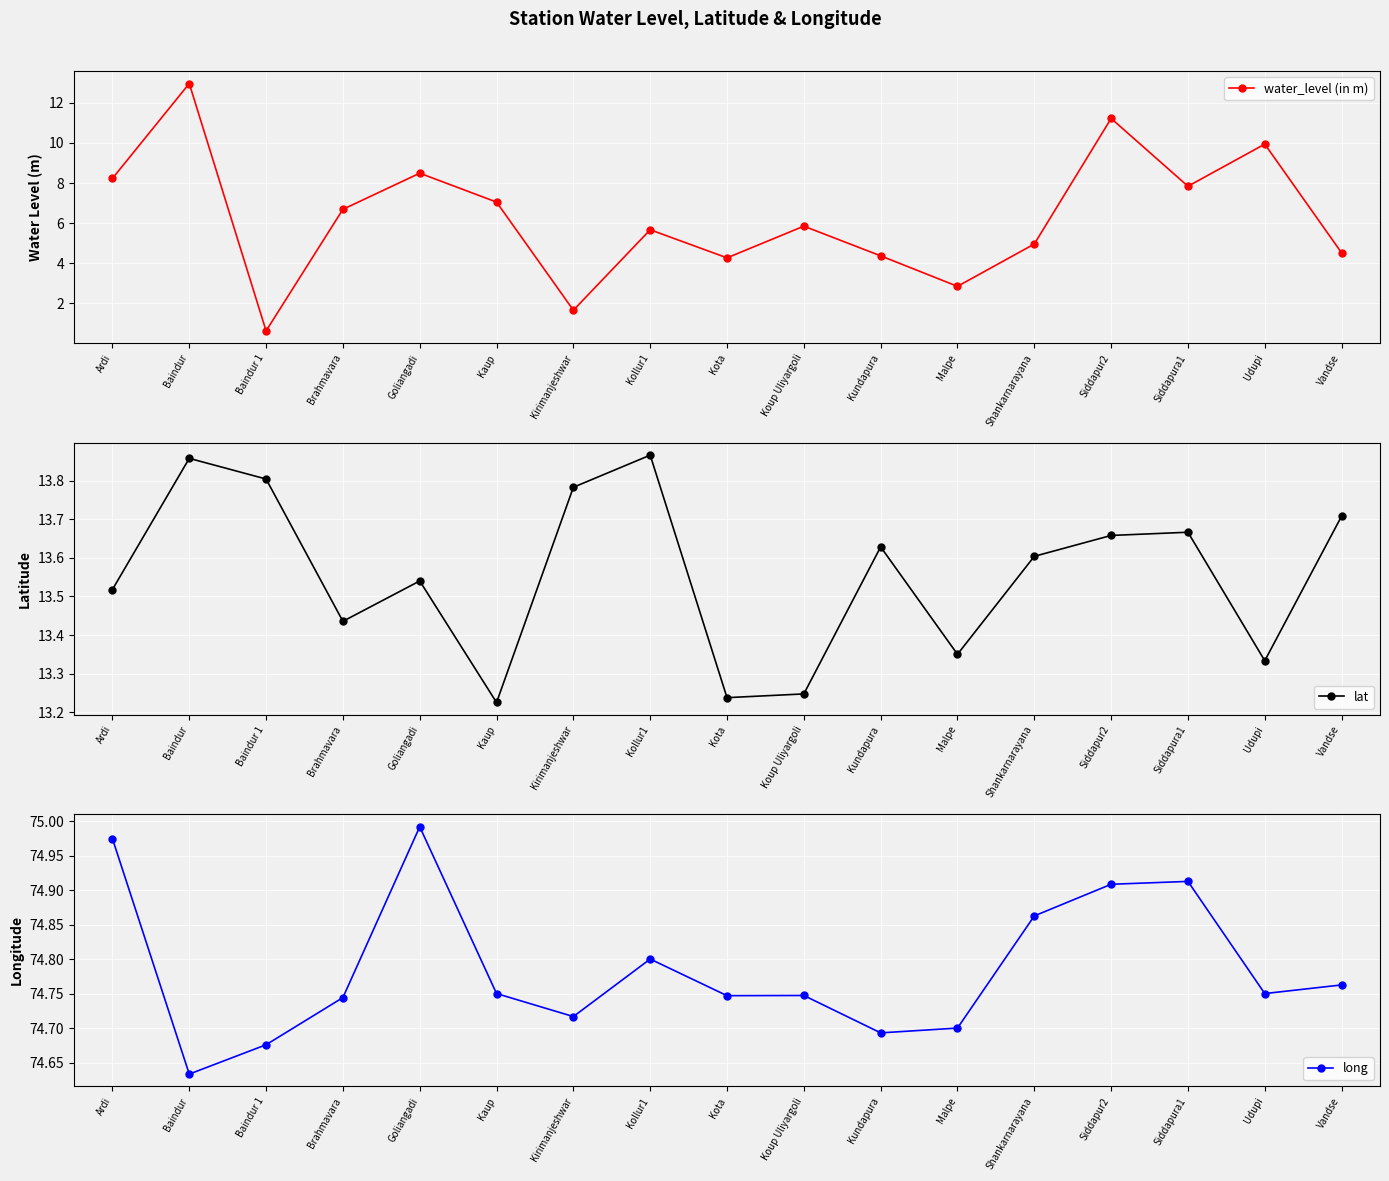

Which series changed the most between Kirimanjeshwar and Koup Uliyargoli?

water_level (in m)